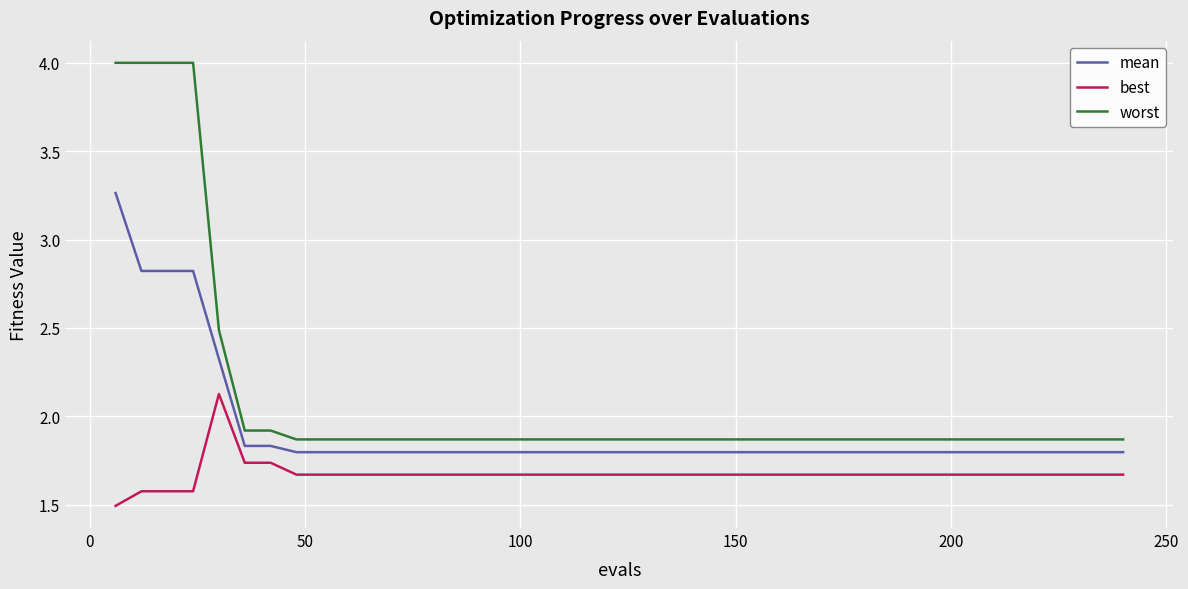

What is the sum of all mean values?

77.0